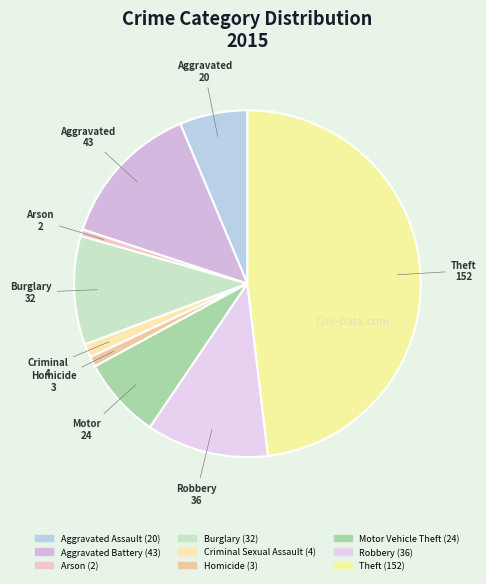

How many slices are in this pie chart?

9